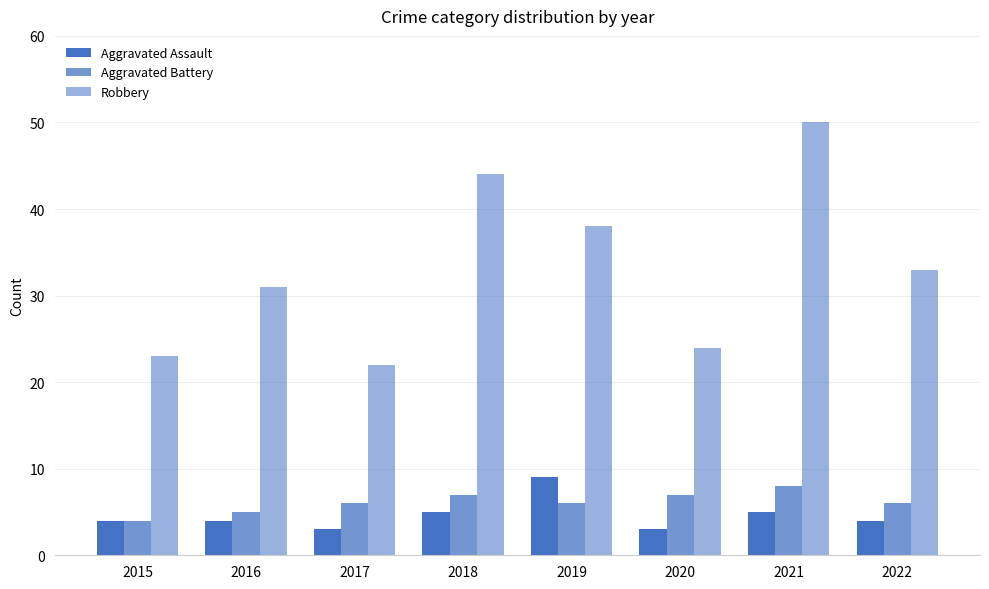

How many distinct data groups are displayed?

3